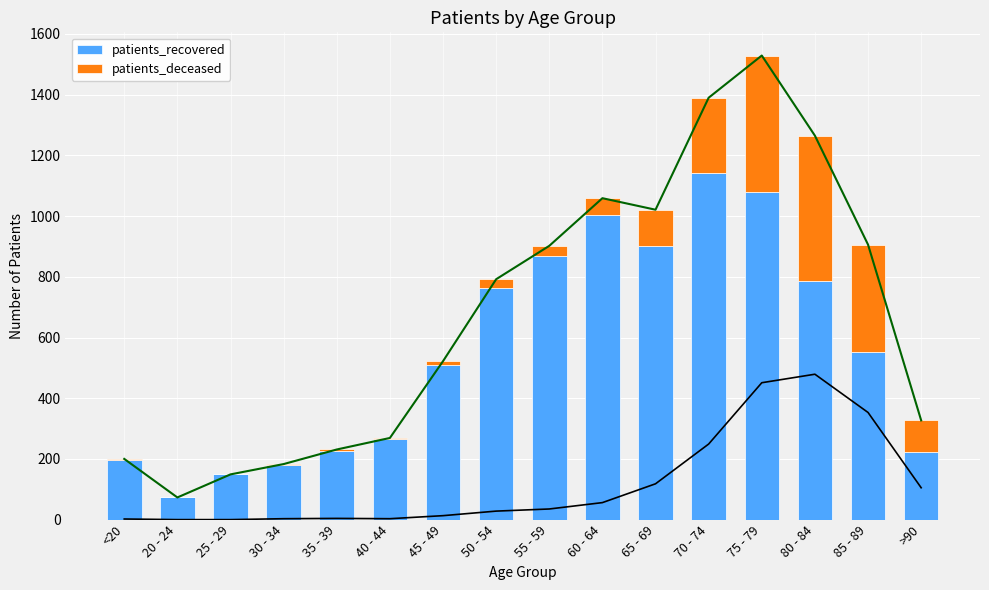

At which category is the sum across all series the highest?

75 - 79